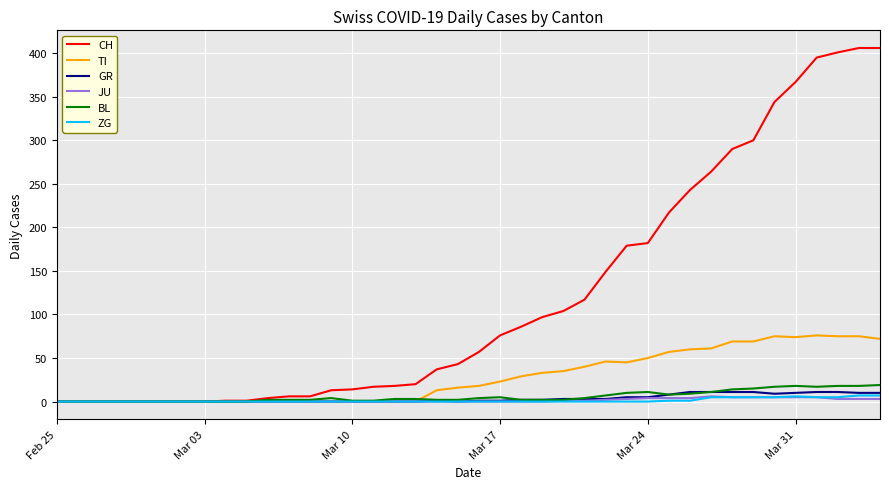

Which series has the largest range (max minus min)?

CH